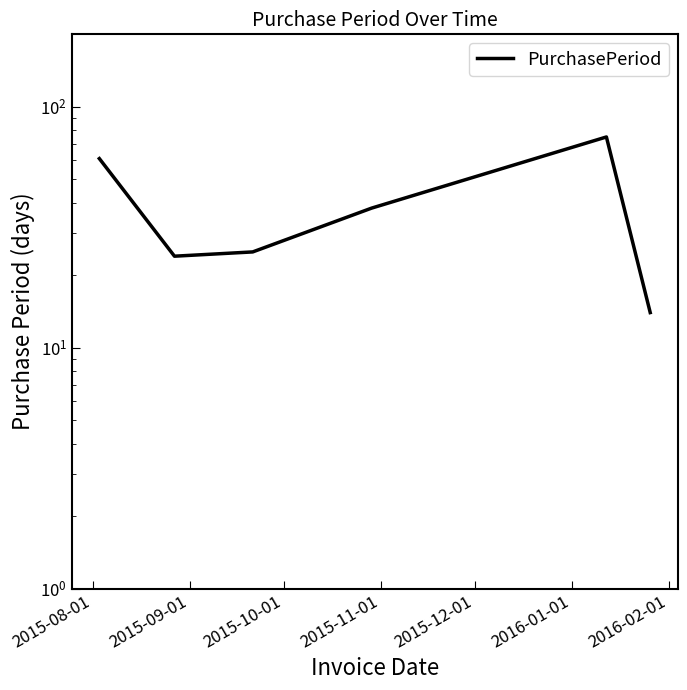

What is the label of the 2nd point from the left?

2015-09-01